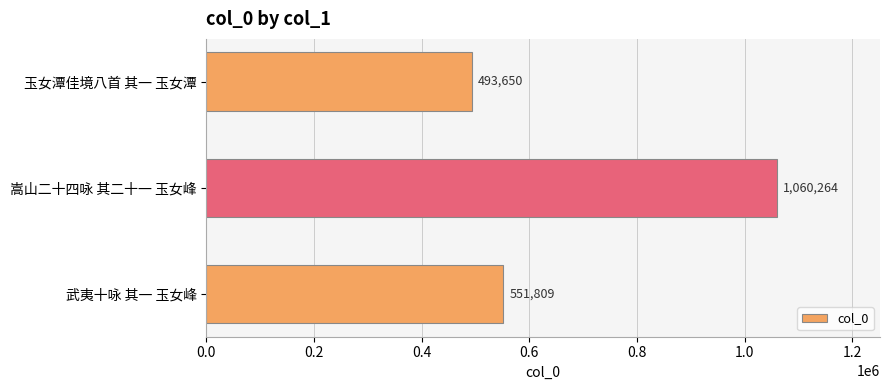

The value at 嵩山二十四咏 其二十一 玉女峰 is 1060264. True or false?

True